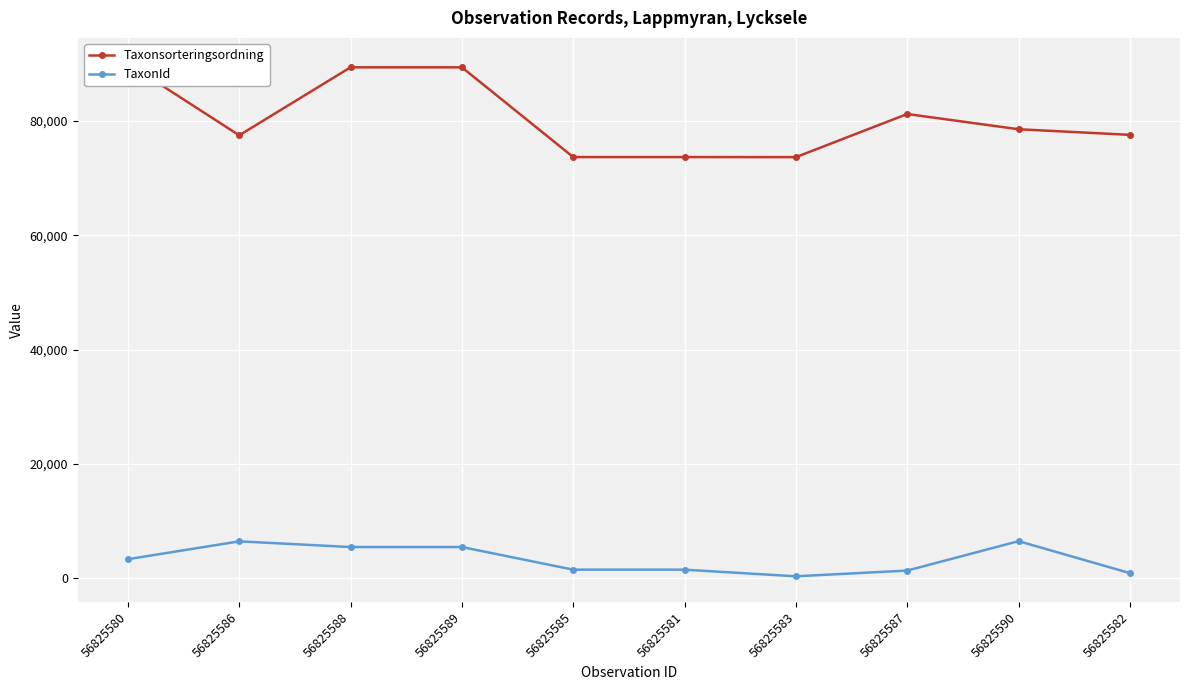

What is the difference between the maximum and minimum values in the TaxonId series?

6150